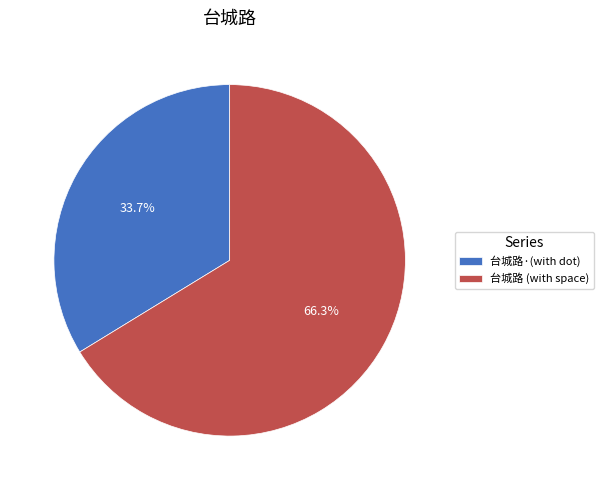

Is 台城路 (with space) the majority of the pie?

Yes